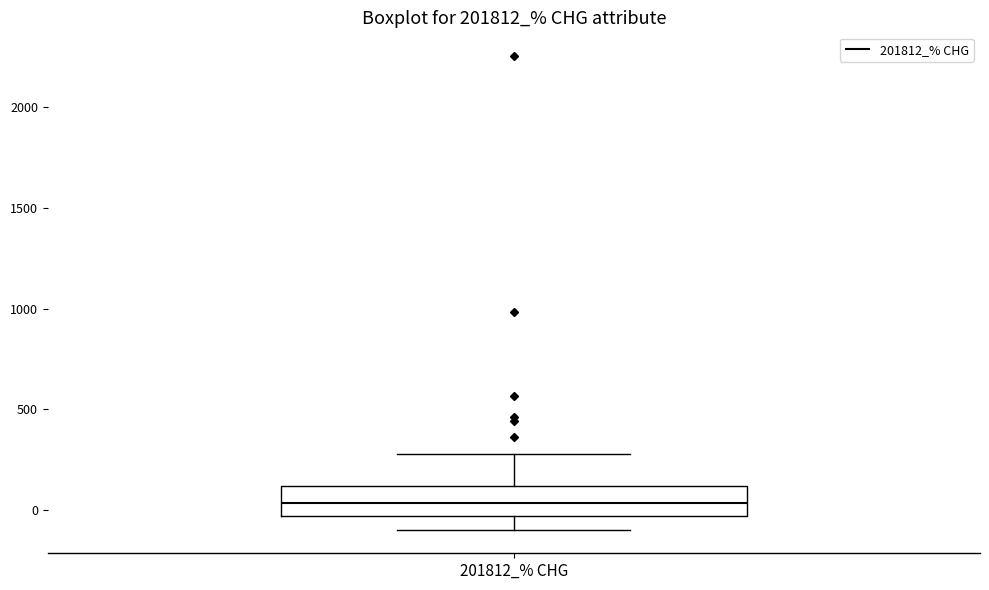

Read this box plot against the y-axis: the position of the median line, the range covered by the box, and the ends of both whiskers. The values are not printed on the chart, so give them approximately, as read against the axis.

median 50, box -50 to 100, whiskers -100 to 300